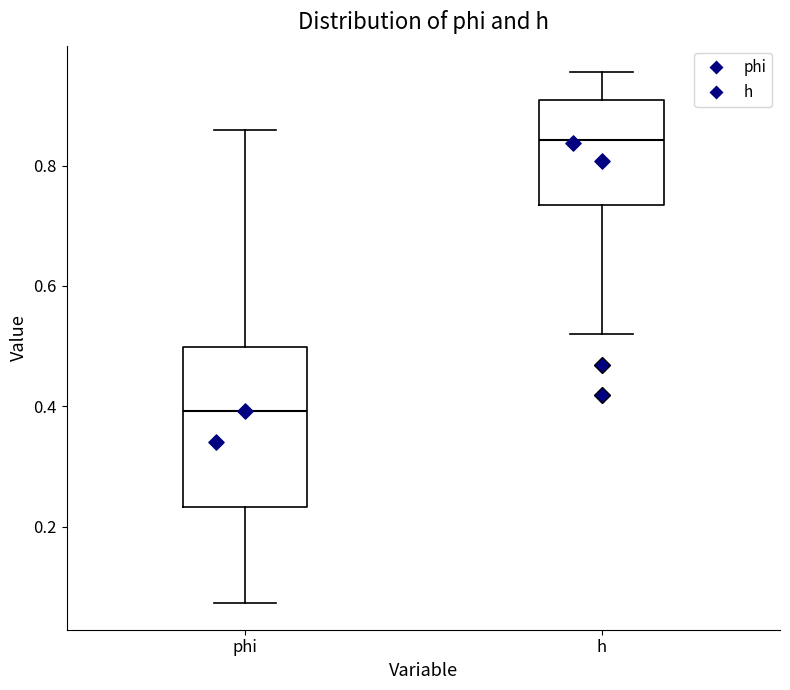

Where does the median line of the box for h sit on the y-axis? The values are not printed on the chart, so give them approximately, as read against the axis.

0.84